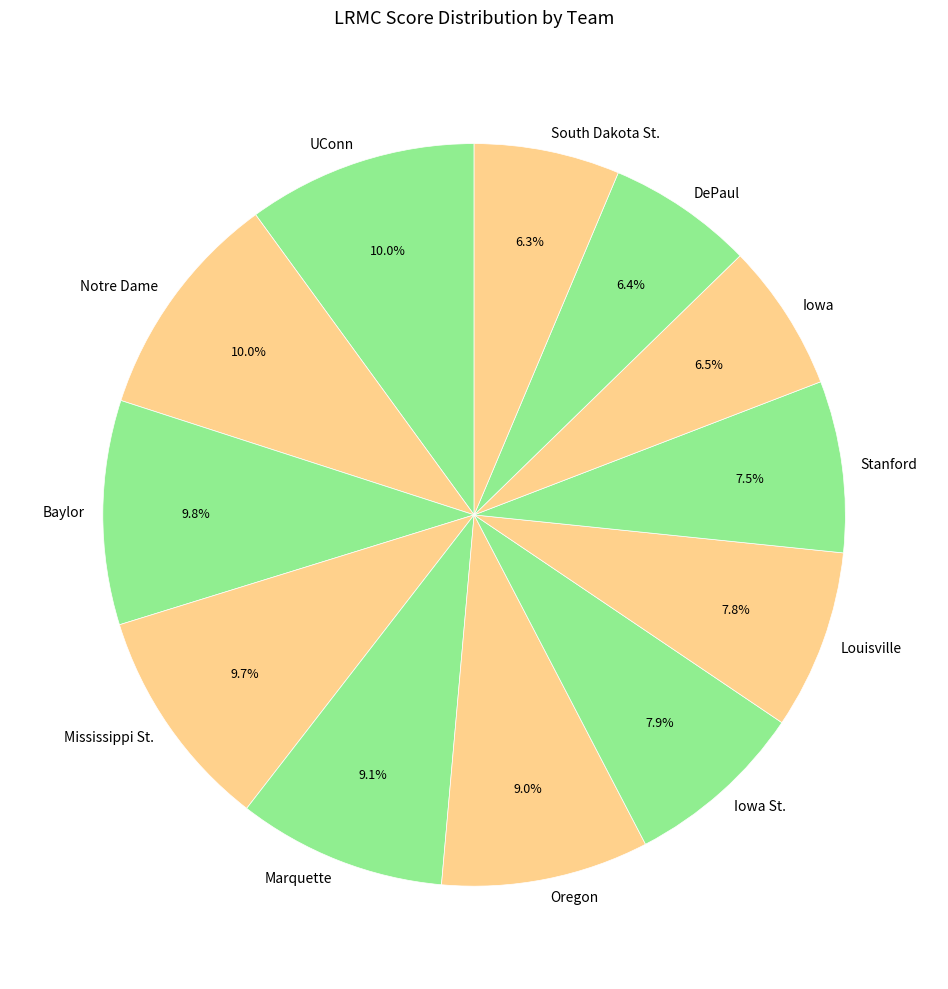

How many slices are in this pie chart?

12